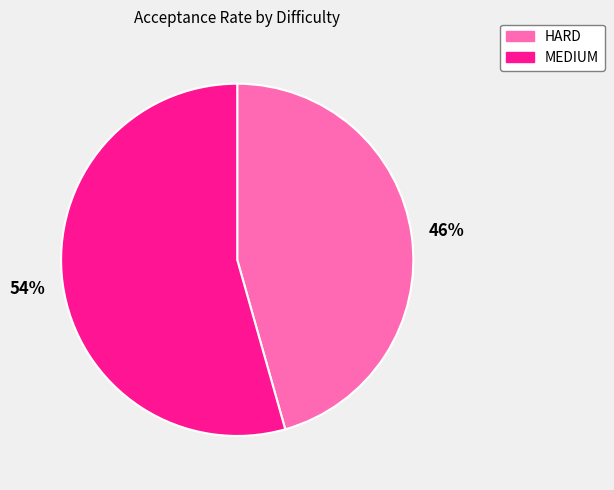

Which category has the smallest portion of the pie?

HARD